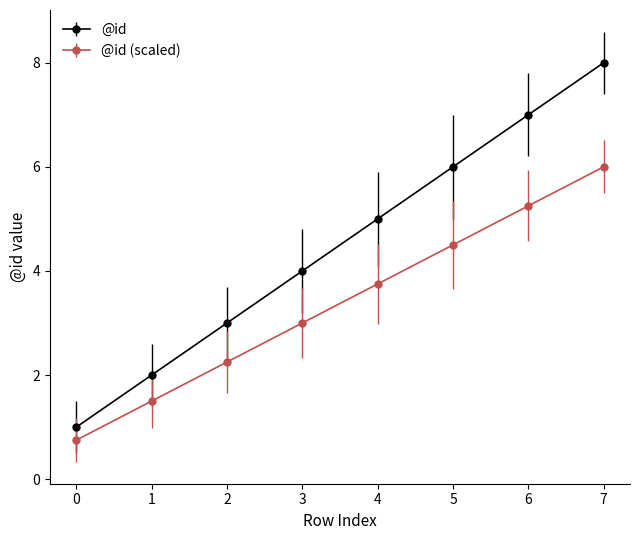

What is the sum of all @id values?

36.0